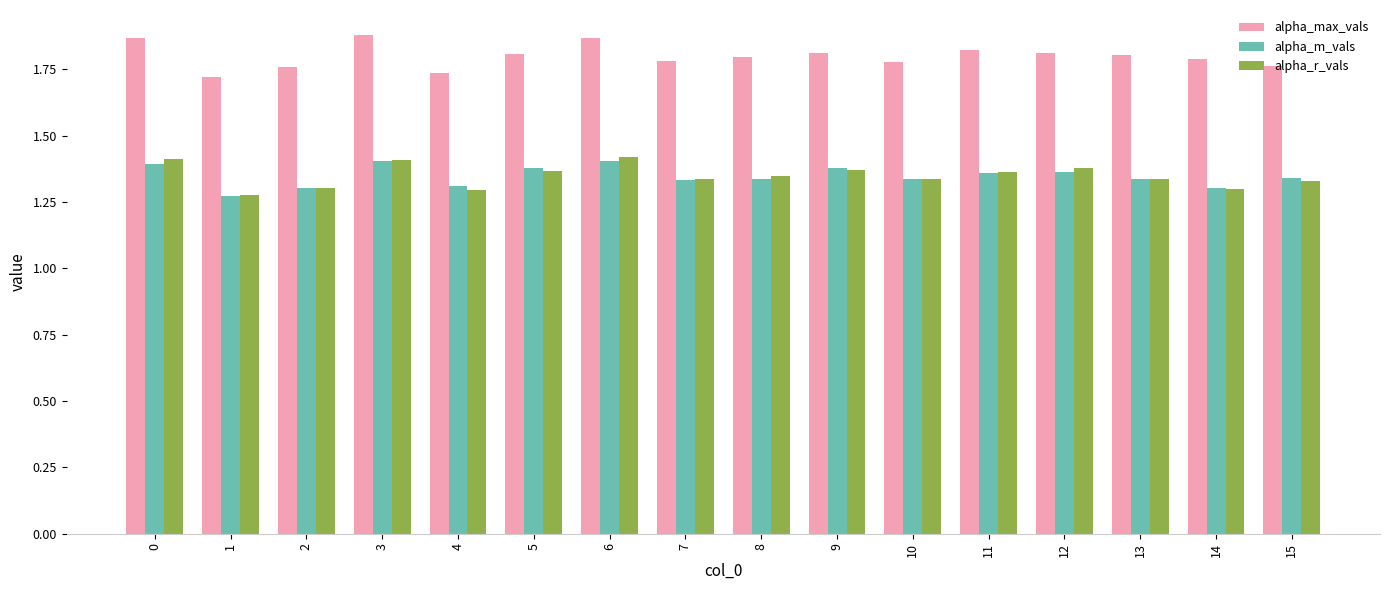

At how many categories does at least one series exceed 1?

16